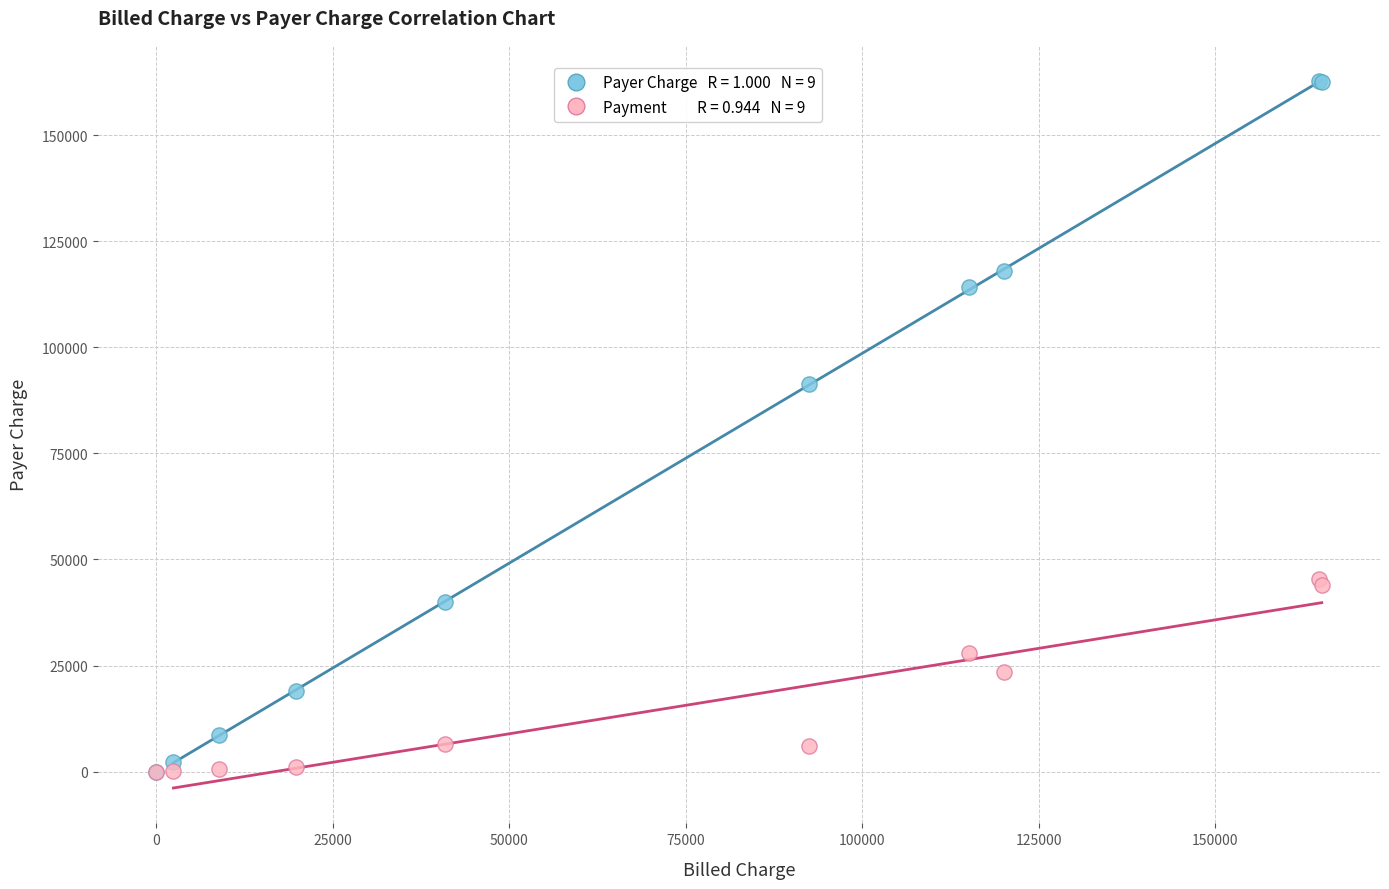

Across all series, what Y value is closest to 81370?

91414.2